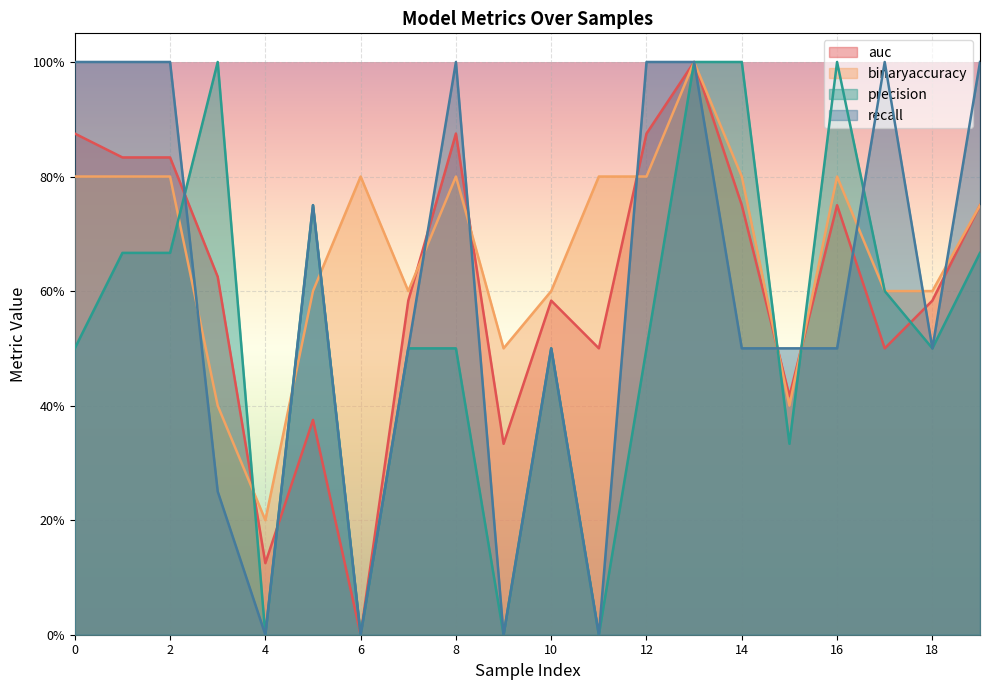

The value of binaryaccuracy at 9 is 0.2. True or false?

False